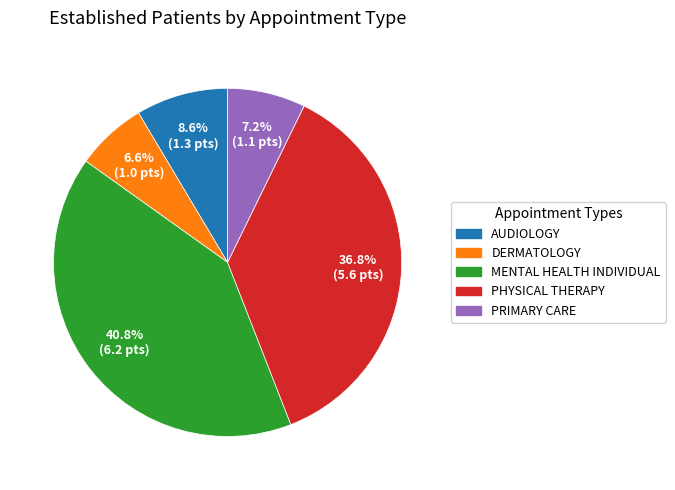

To the nearest percent, what percentage of the pie is DERMATOLOGY?

7%